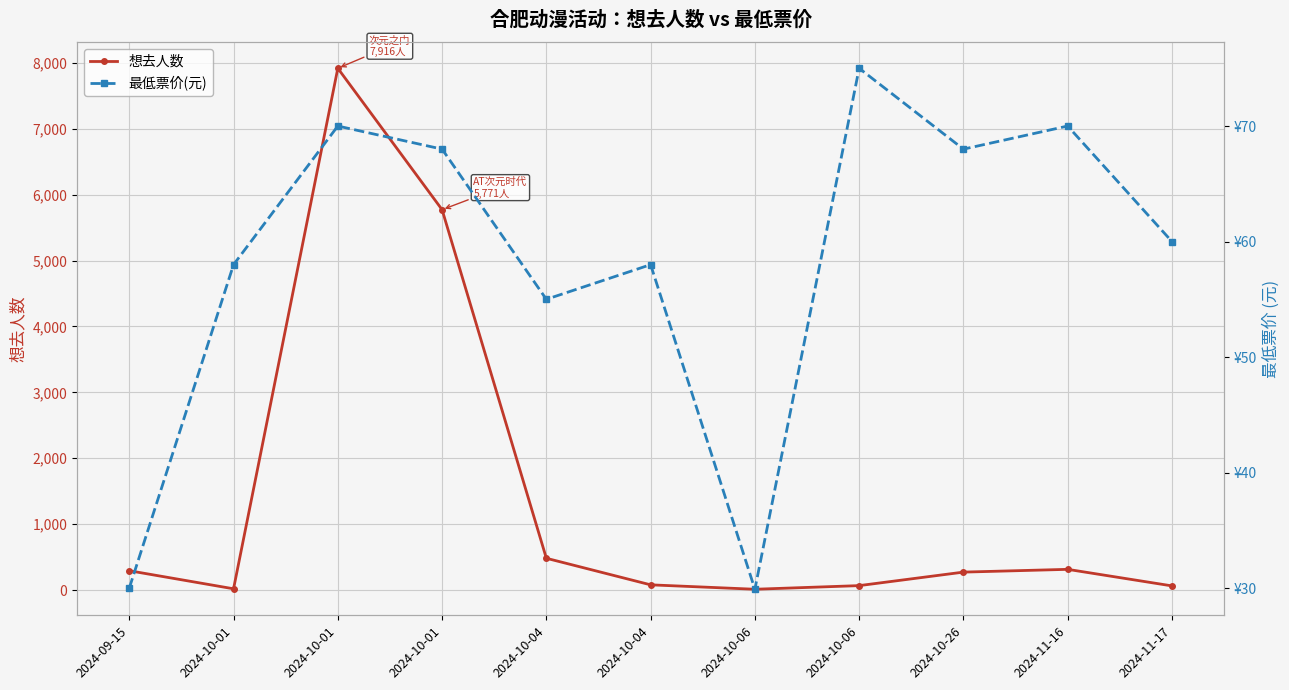

At which category does the chart reach its peak across all series?

2024-10-01